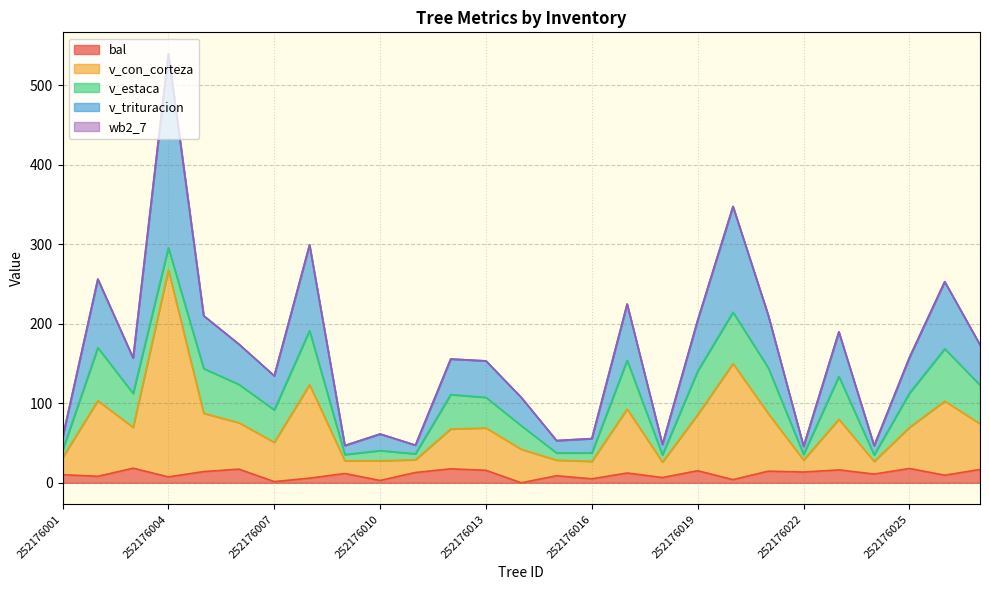

Where is v_trituracion nearest to the value 292?

252176008